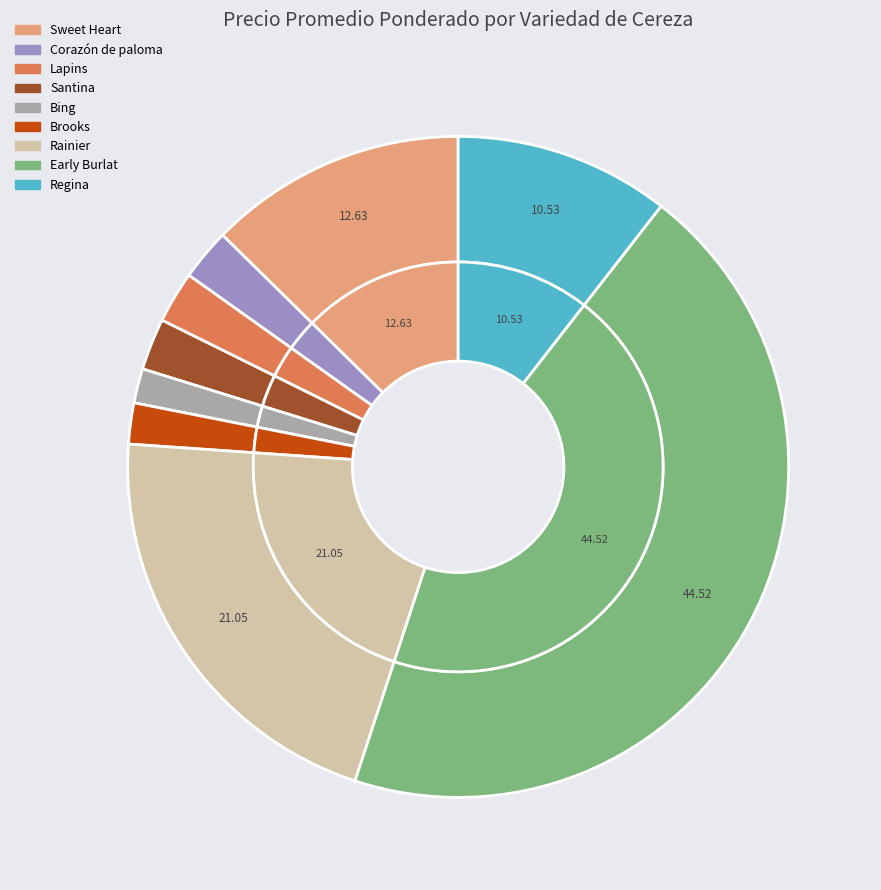

Is the sum of Regina and Corazón de paloma greater than half?

No